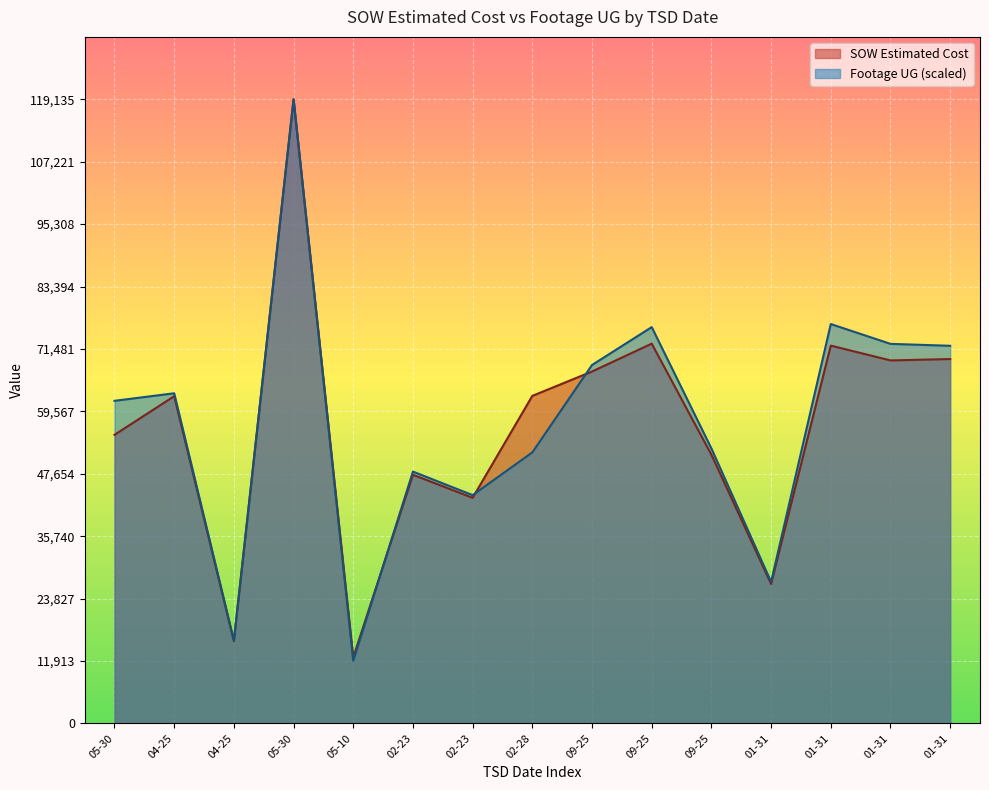

In SOW Estimated Cost, how many points are lower than both neighbors (excluding endpoints)?

5